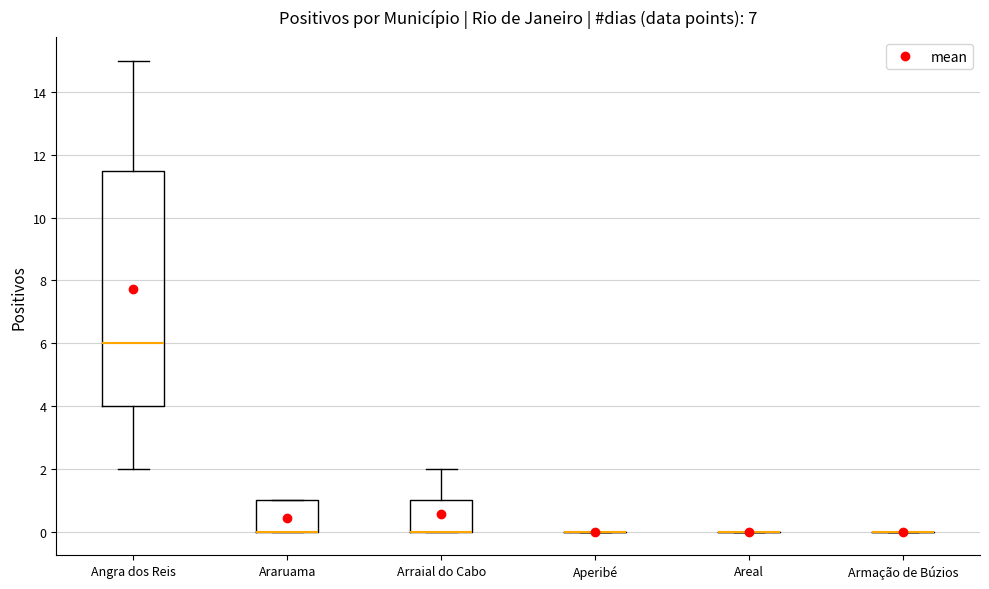

Reading left to right, read every box against the y-axis: the position of its median line, the range the box covers, and the ends of its whiskers. The values are not printed on the chart, so give them approximately, as read against the axis.

Angra dos Reis: median 6.0, box 4.0 to 11.6, whiskers 2.0 to 15.0
Araruama: median 0.0 (drawn on the box's lower edge), box 0.0 to 1.0, whiskers 0.0 to 1.0
Arraial do Cabo: median 0.0 (drawn on the box's lower edge), box 0.0 to 1.0, whiskers 0.0 to 2.0
Aperibé: box collapsed to a line at 0.0, whiskers 0.0 to 0.0
Areal: box collapsed to a line at 0.0, whiskers 0.0 to 0.0
Armação de Búzios: box collapsed to a line at 0.0, whiskers 0.0 to 0.0